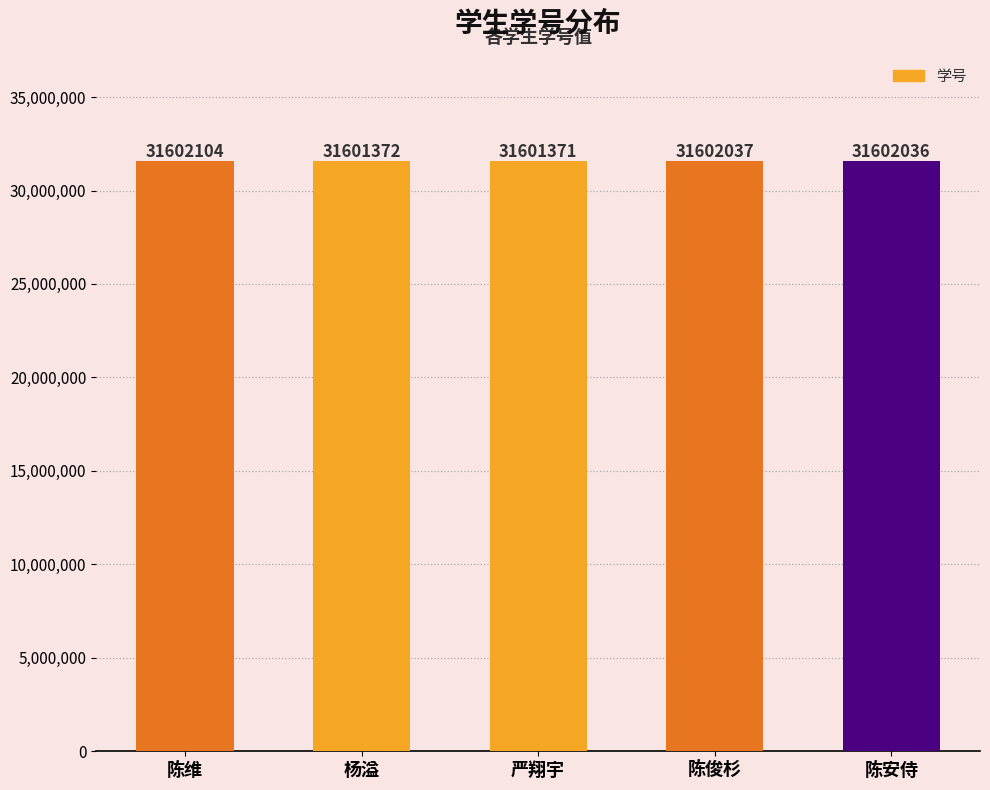

What is the label of the 3rd bar from the left?

严翔宇